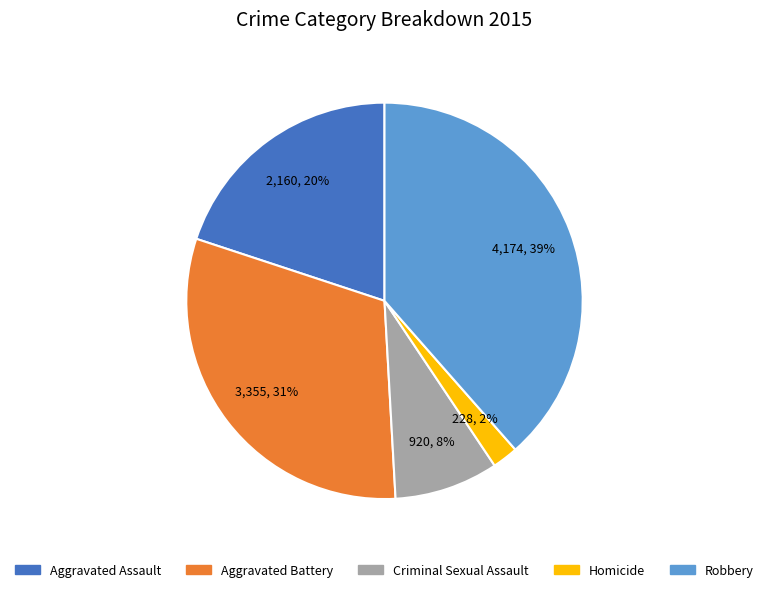

How many slices are in this pie chart?

5